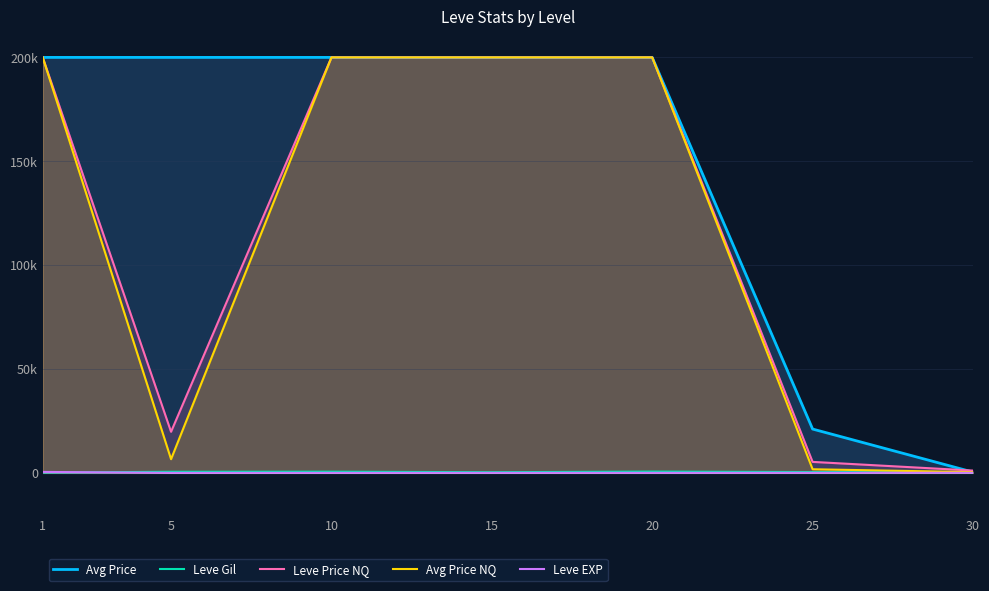

At 25, list the series in order from largest to smallest.

Avg Price, Leve Price NQ, Avg Price NQ, Leve Gil, Leve EXP